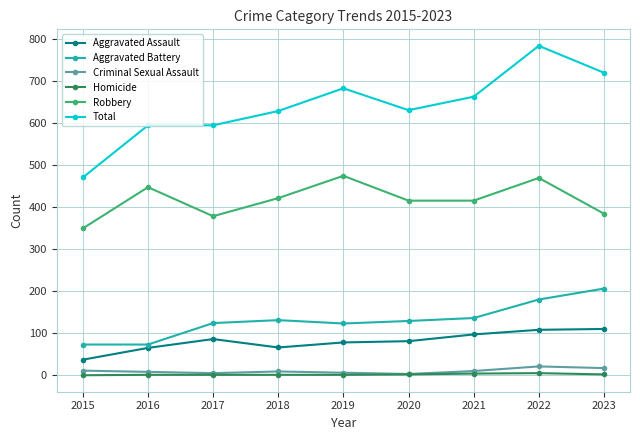

What is the spread (max minus min) of values at 2017?

593